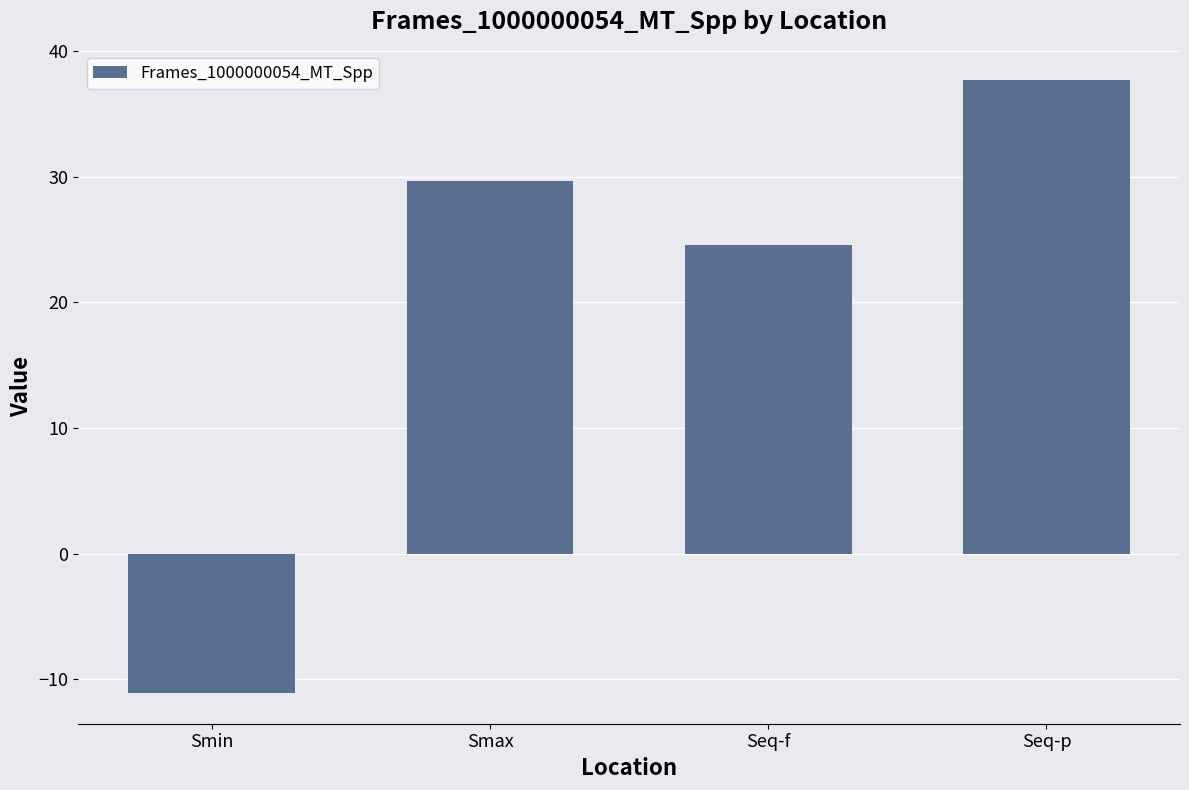

Which has a higher value, Seq-f or Smin?

Seq-f